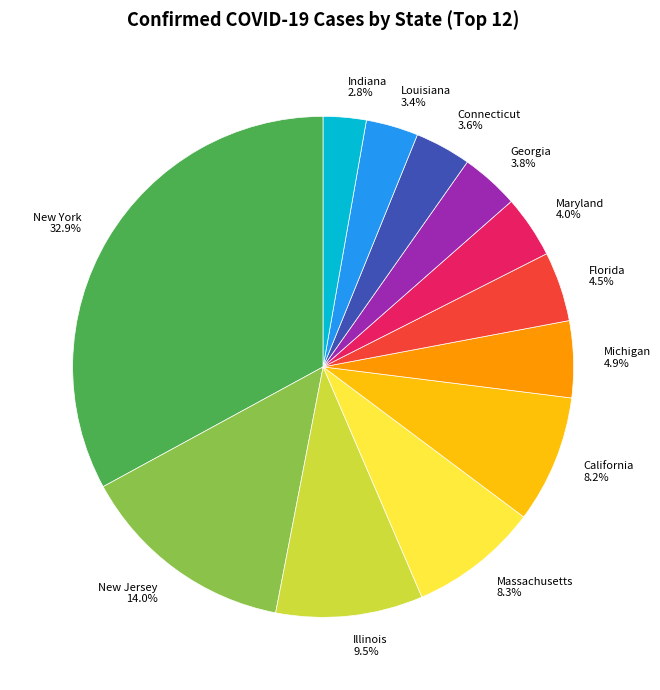

Which slice is the largest?

New York